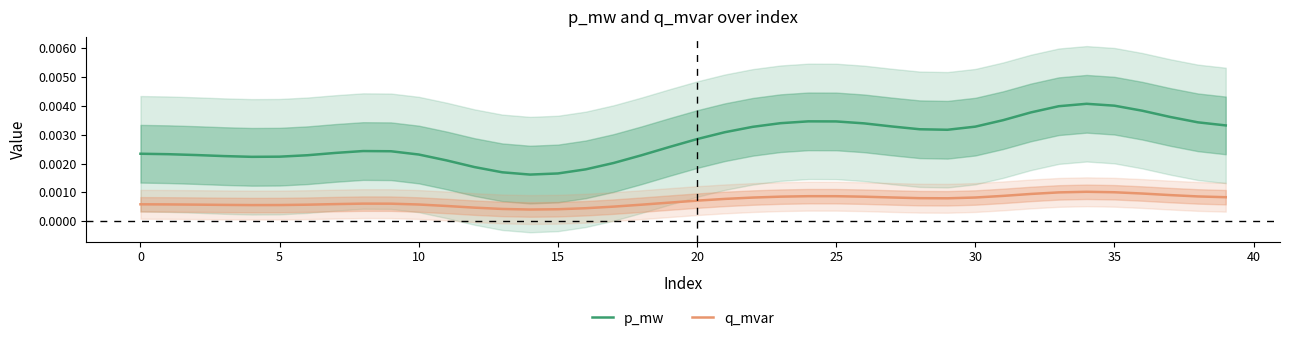

True or false: q_mvar and p_mw intersect in this chart.

False